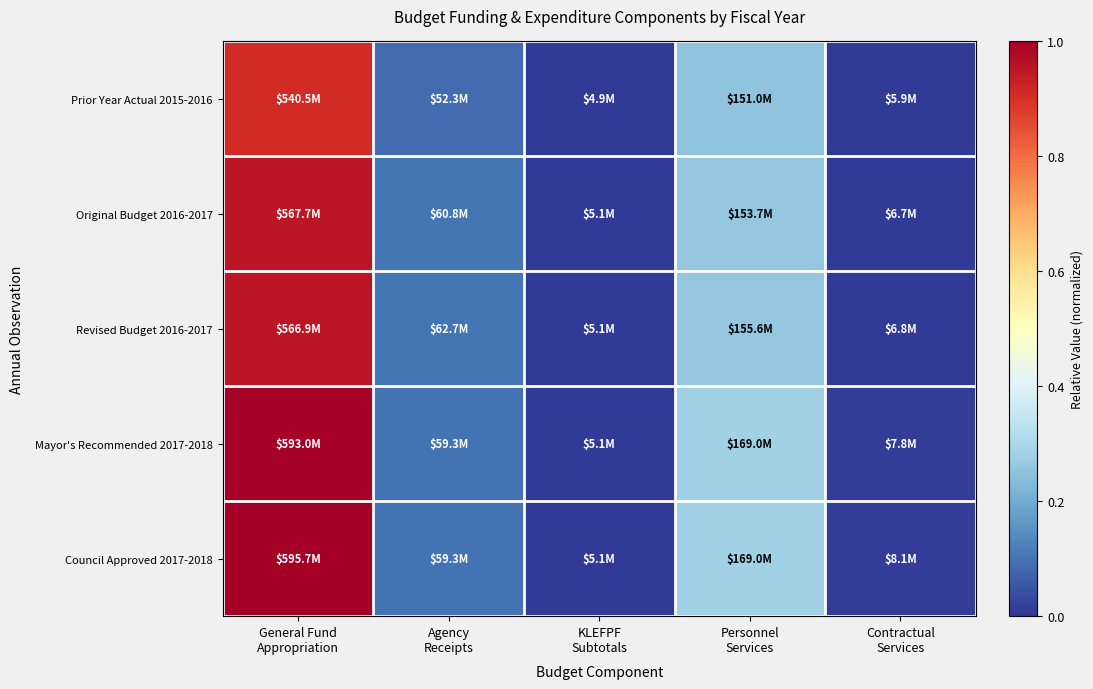

Rank the series by their maximum value, from lowest to highest.

Prior Year Actual 2015-2016, Revised Budget 2016-2017, Original Budget 2016-2017, Mayor's Recommended 2017-2018, Council Approved 2017-2018